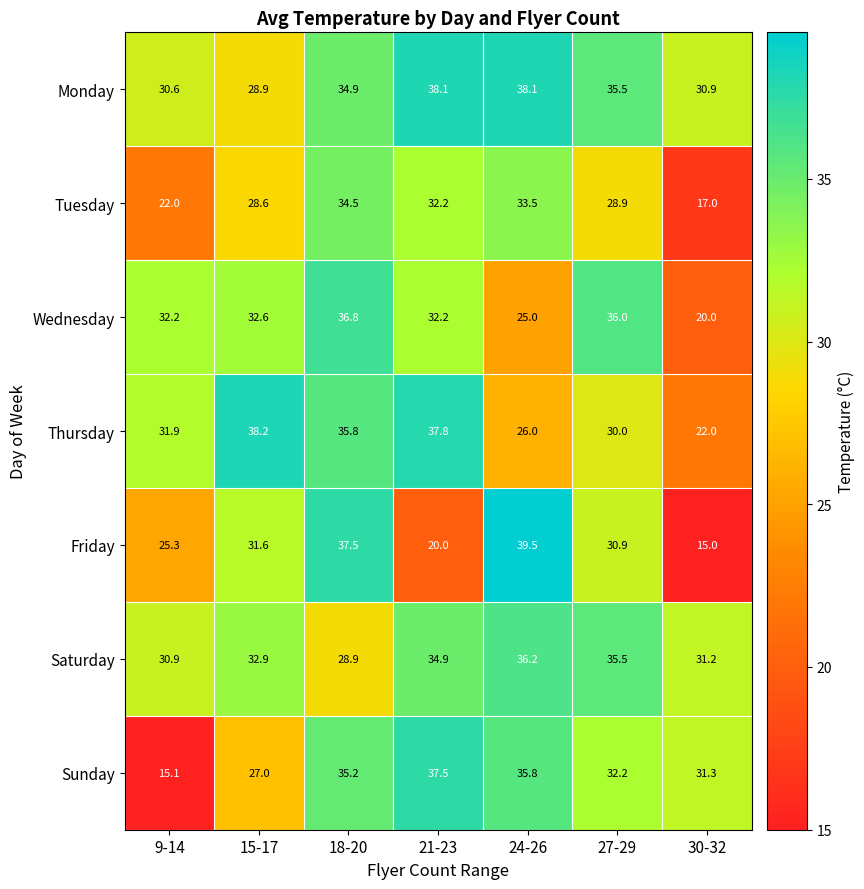

The Tuesday series shows 27.1 at 30-32. True or false?

False